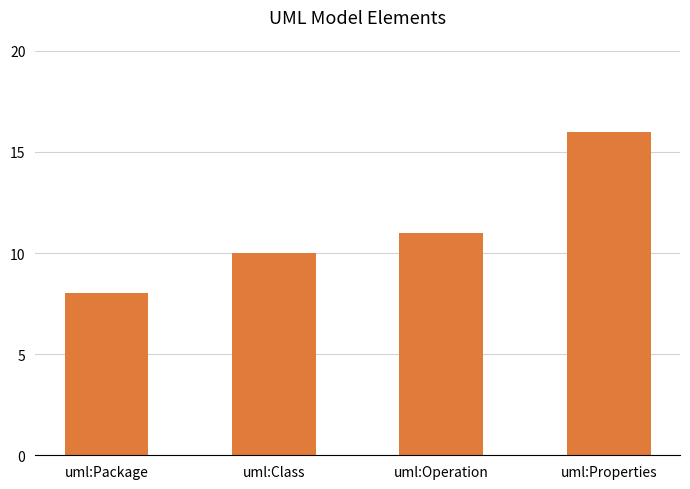

Between uml:Class and uml:Package, which is larger?

uml:Class